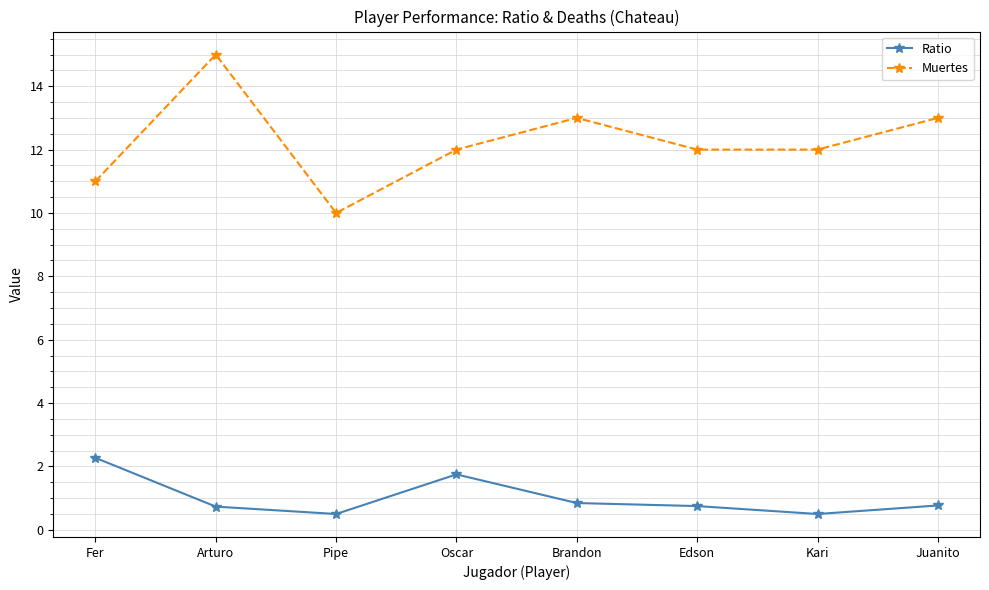

True or false: Ratio and Muertes intersect in this chart.

False